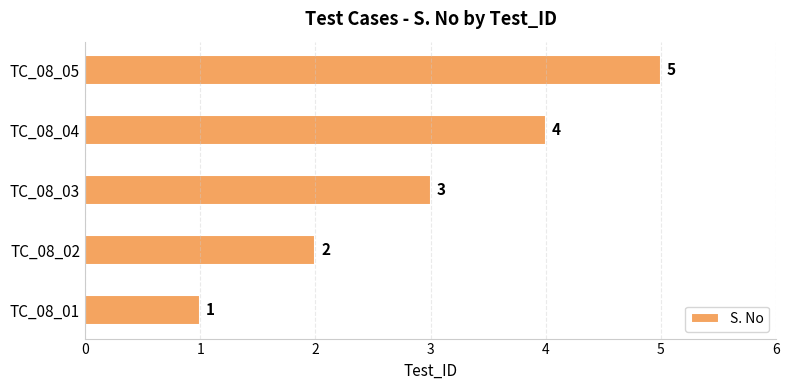

What is the minimum value shown in the chart?

1